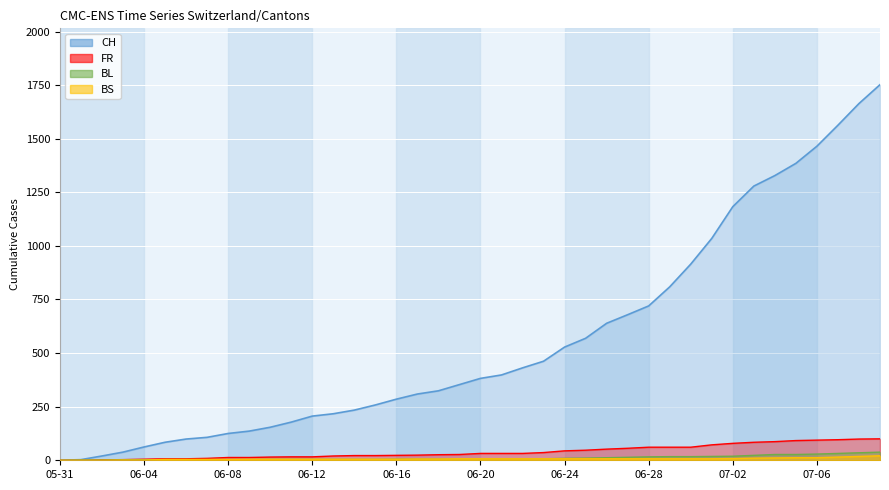

How many distinct data groups are displayed?

4